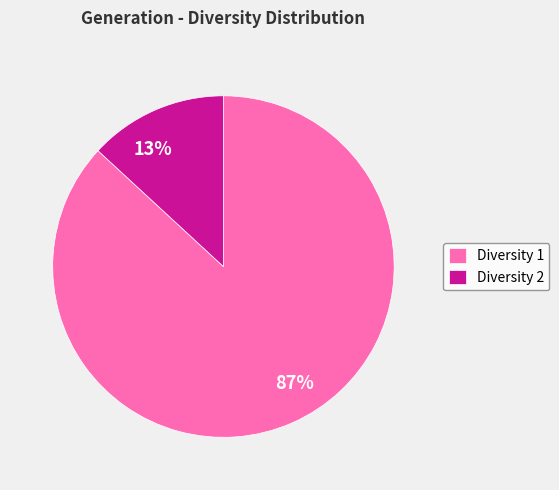

Do Diversity 1 and Diversity 2 together represent more than half of the pie?

Yes